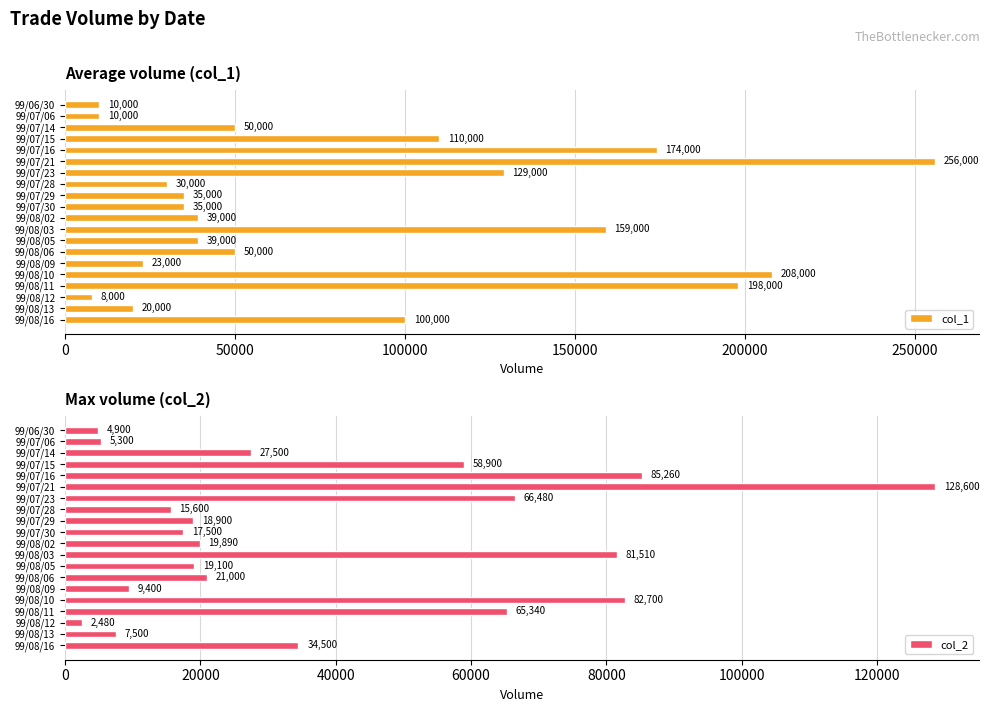

Which series has the largest total across all categories?

col_1